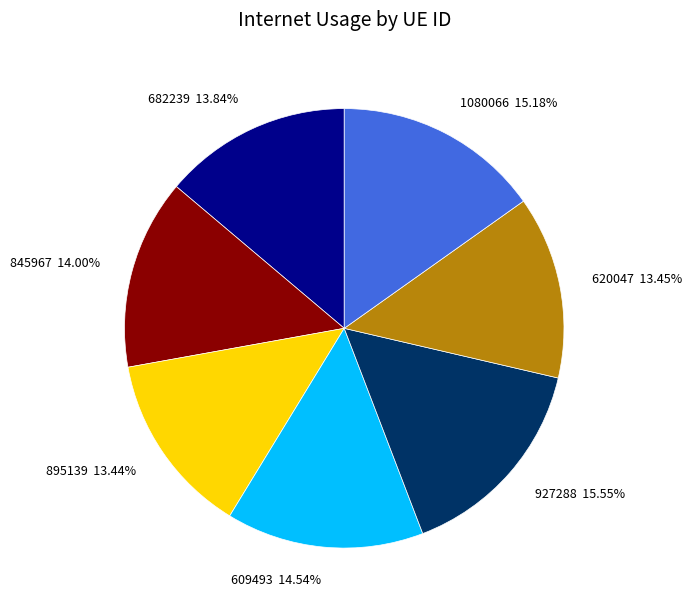

To the nearest percent, what portion does 682239 represent?

14%